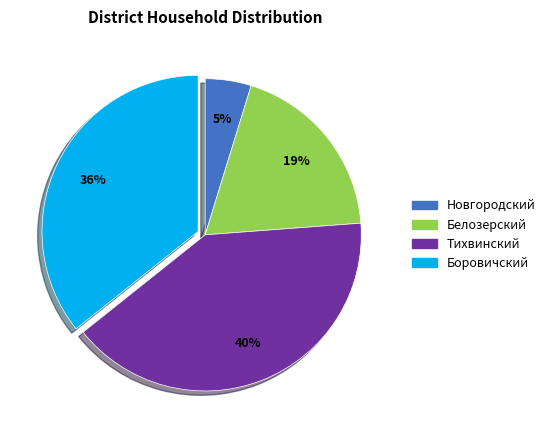

To the nearest percent, what percentage of the pie is Белозерский?

19%